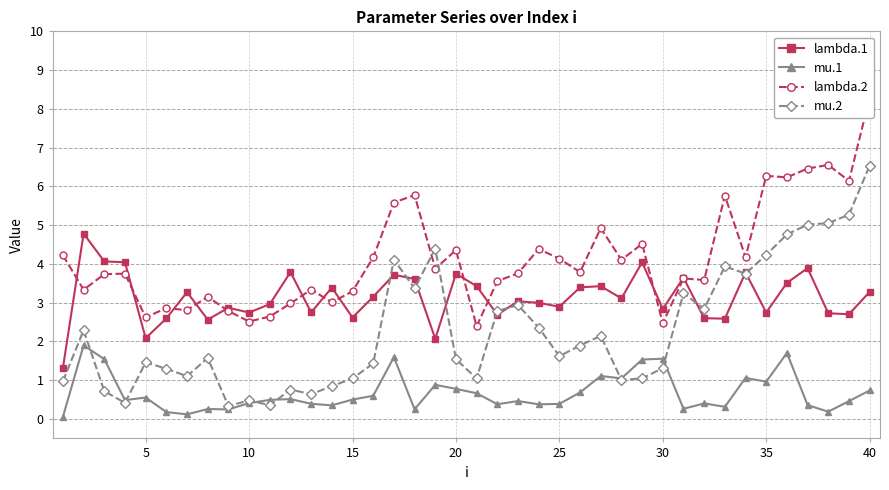

The mu.1 series shows 0.4 at 10. True or false?

True